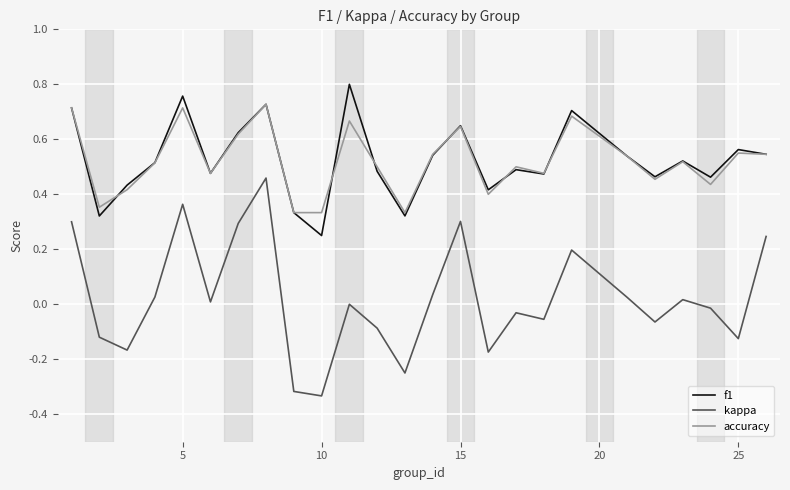

In accuracy, how many points are higher than both neighbors (excluding endpoints)?

8